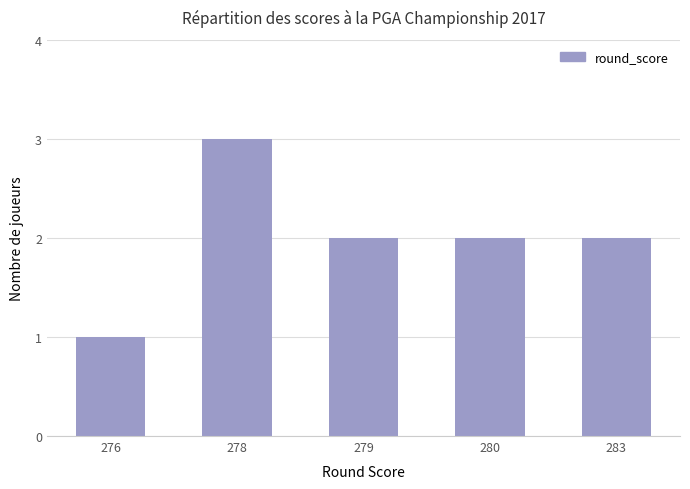

Which category has the highest value across all series?

278